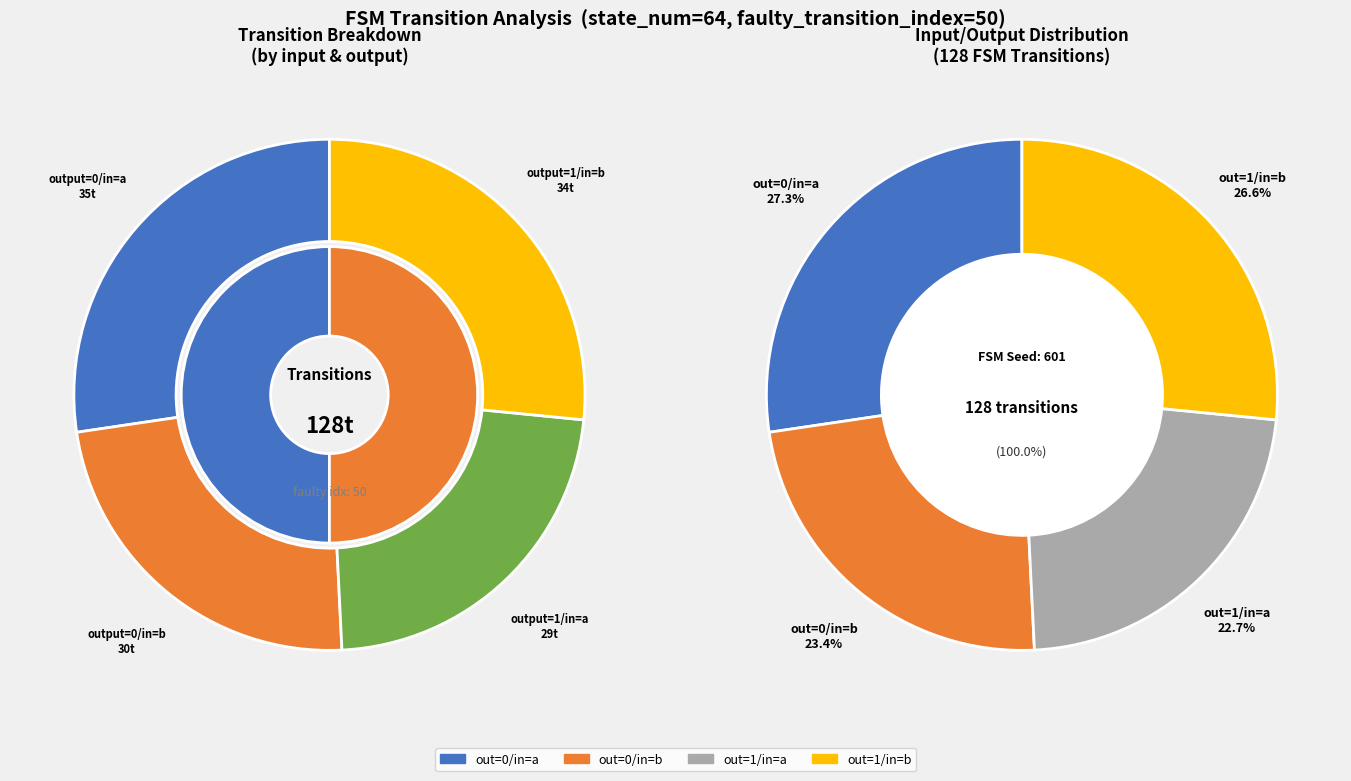

Does output_symbol=0, input=a represent more than half of the total?

No